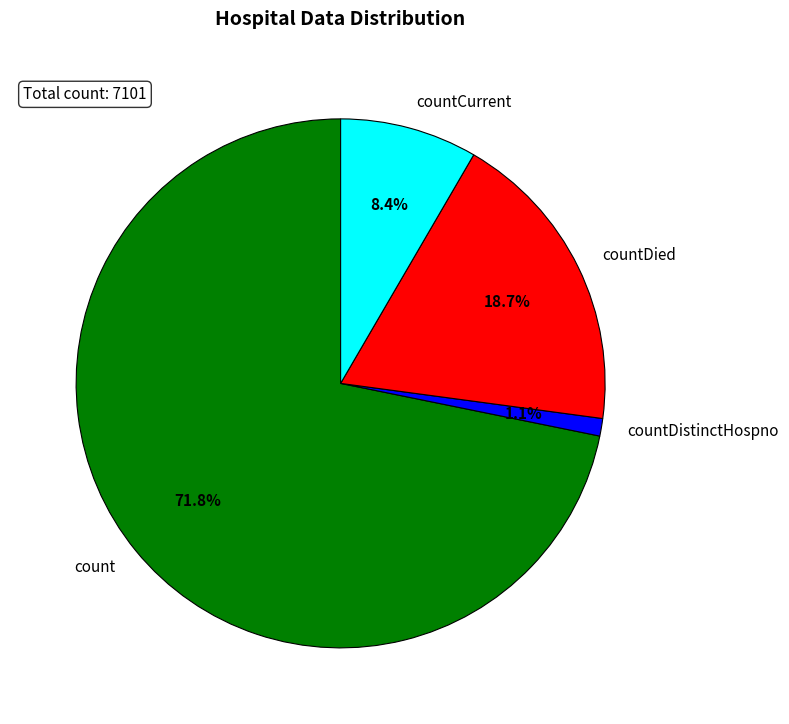

What is the ratio of the value at countDistinctHospno to the value at countDied?

0.1